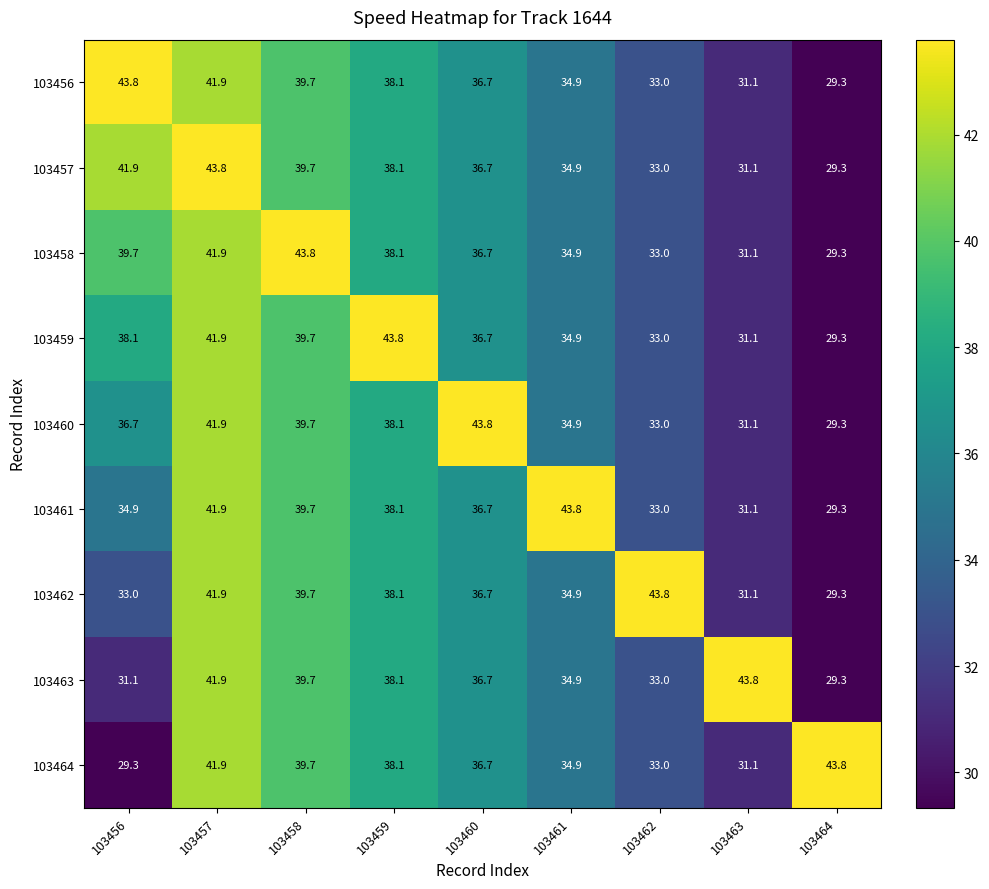

What is the sum of all 103461 values?

328.5